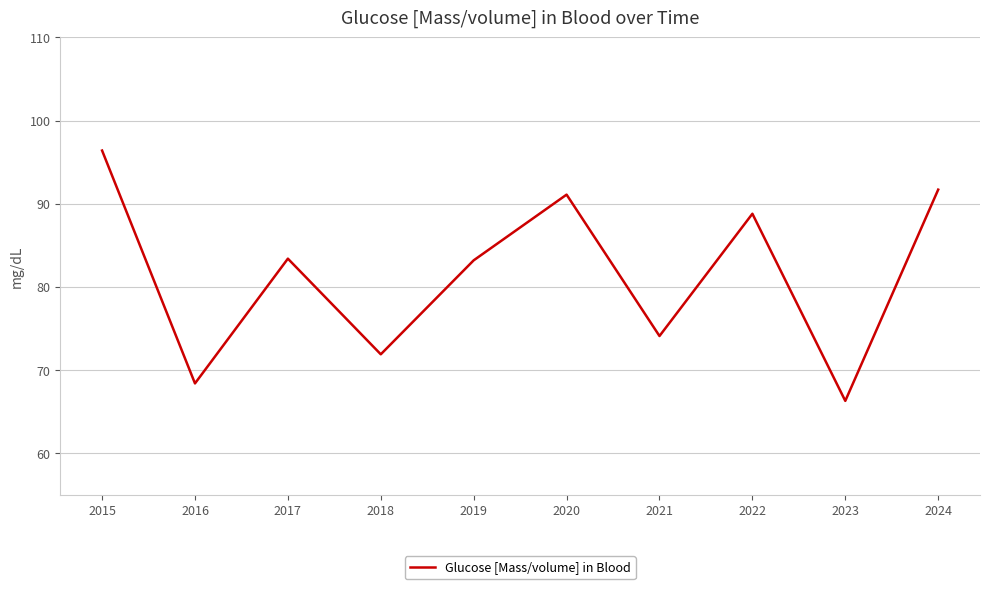

How many interior local valleys (lower than both neighbors) does the data have?

4